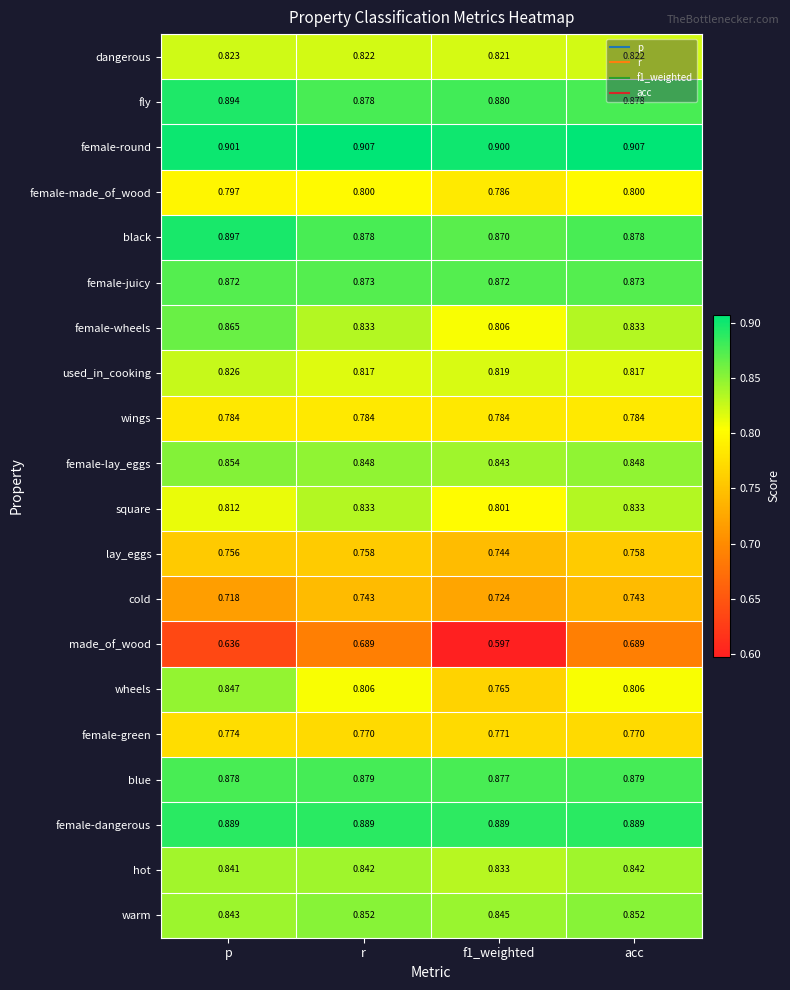

List the series in order of their peak value, highest first.

female-round, black, fly, female-dangerous, blue, female-juicy, female-wheels, female-lay_eggs, warm, wheels, hot, square, used_in_cooking, dangerous, female-made_of_wood, wings, female-green, lay_eggs, cold, made_of_wood